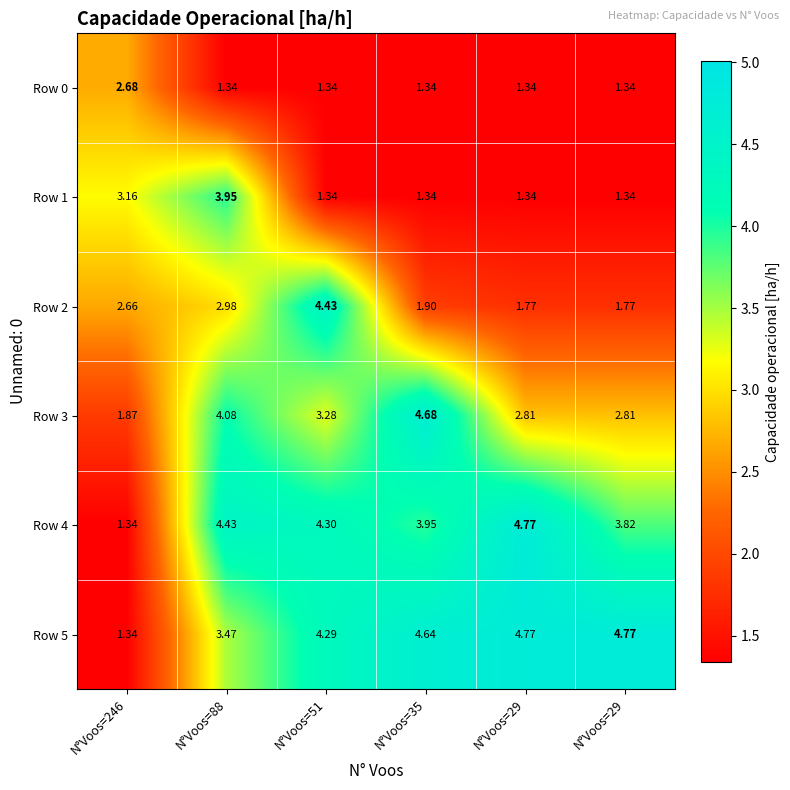

How many data points does each series have?

6